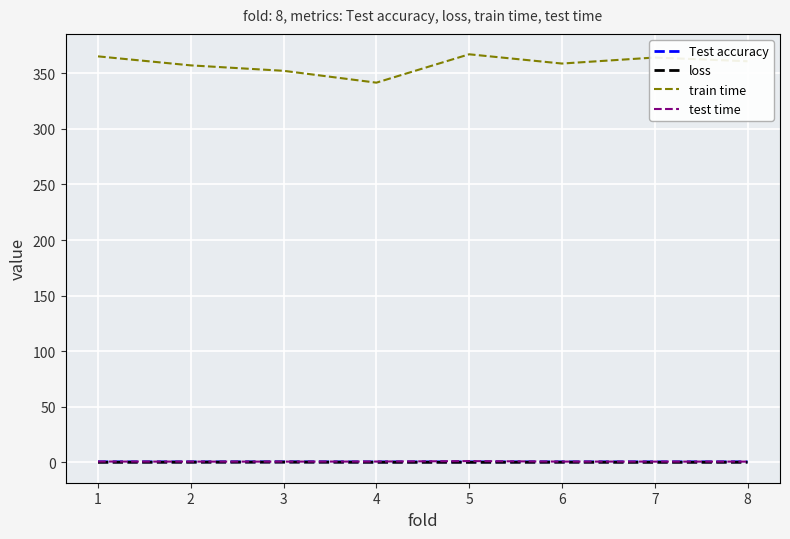

What is the difference between the second highest and second lowest values in the loss series?

0.1